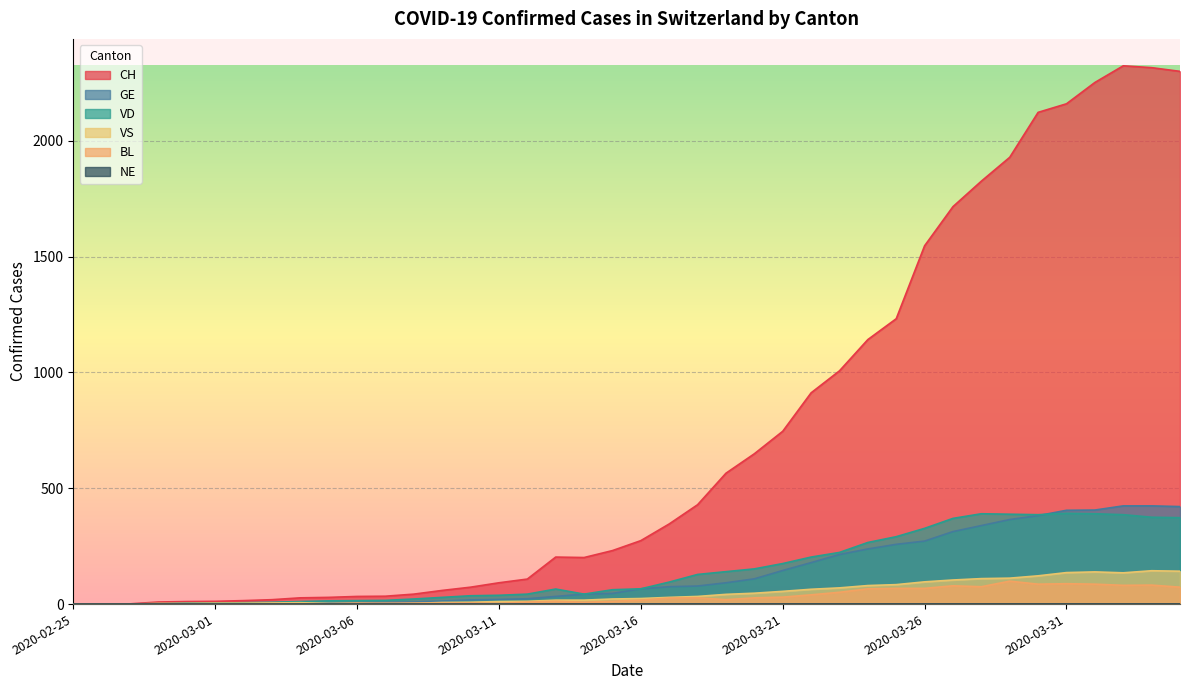

Which series has the largest range (max minus min)?

CH